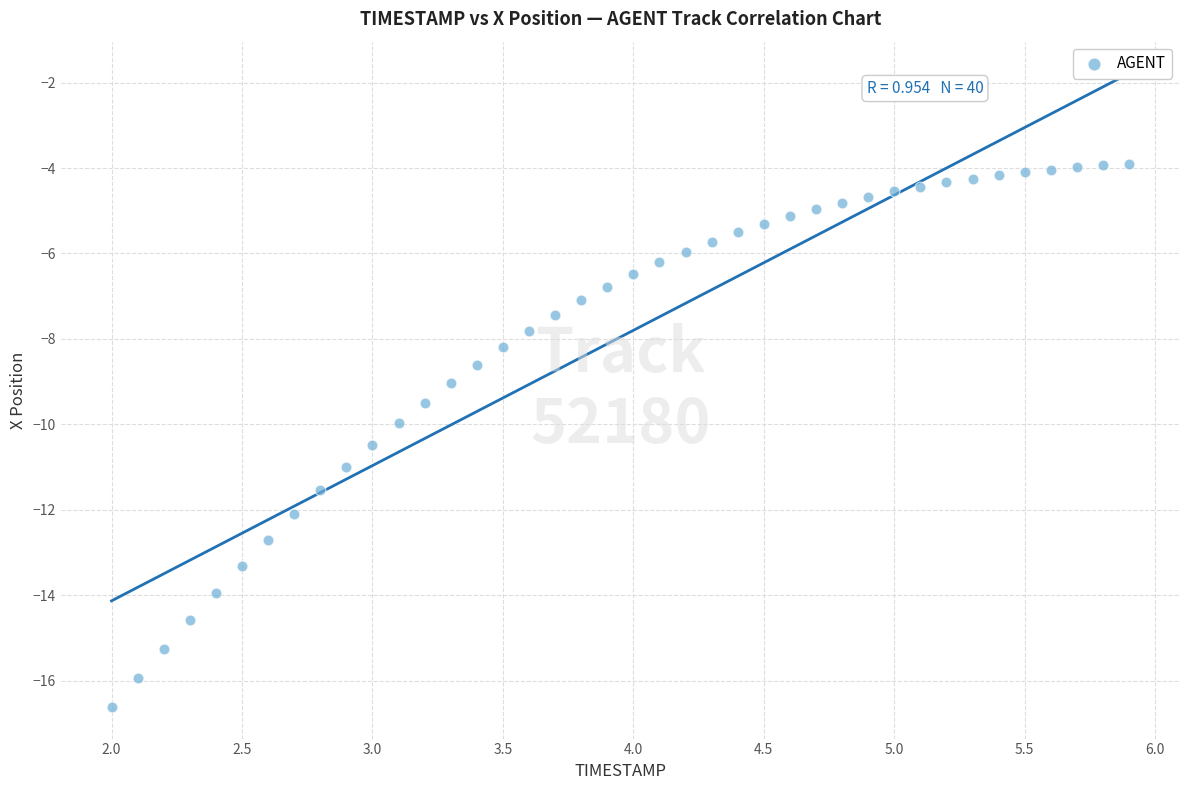

What is the range of X values (max minus min)?

3.9